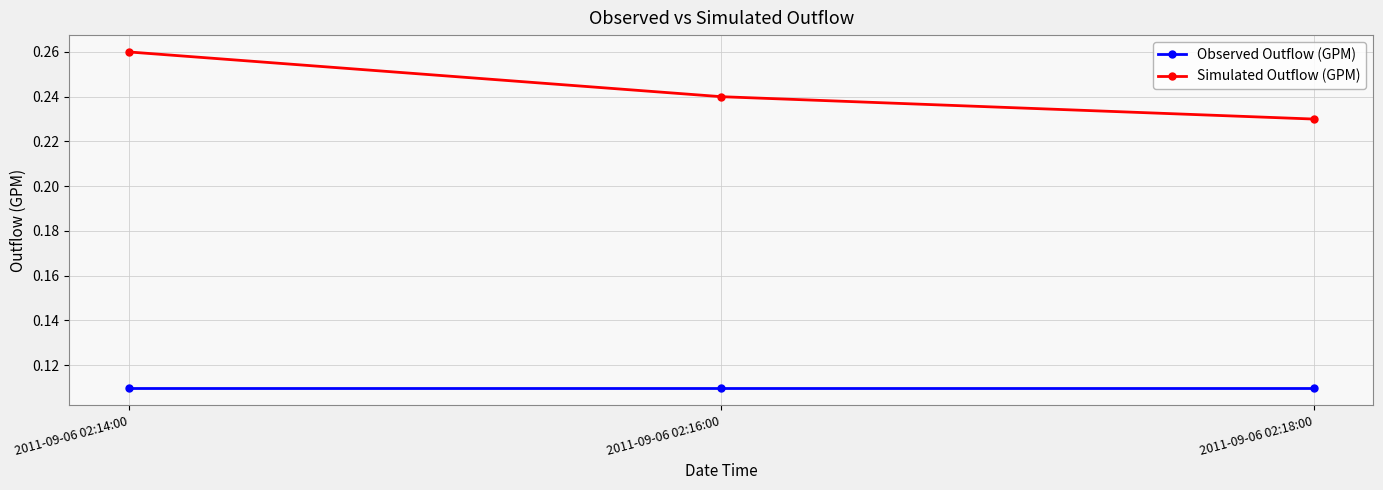

What is the total value across all series at 2011-09-06 02:14:00?

0.4